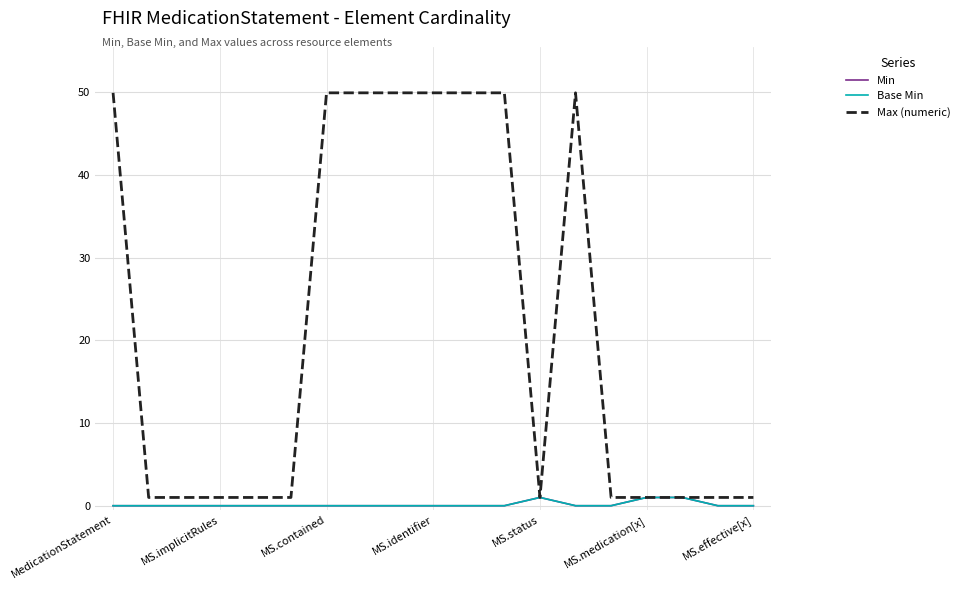

Does the chart have visible grid lines?

Yes